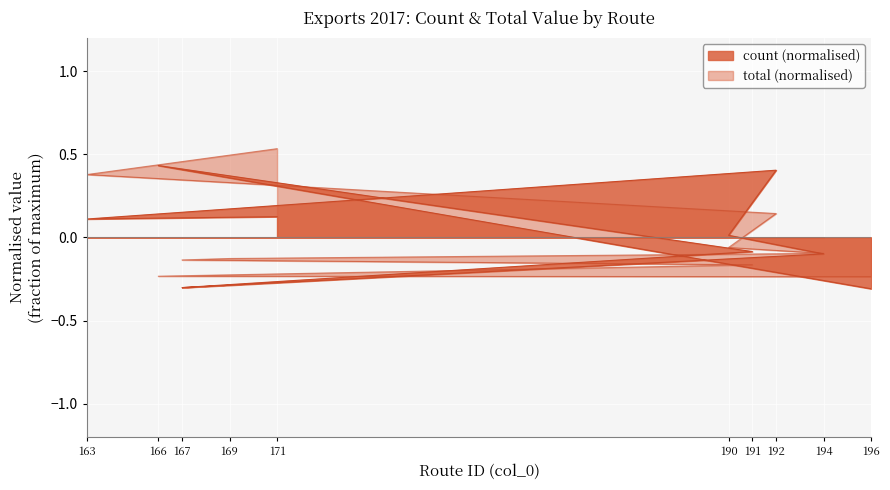

Is it true that count equals 0.1 at 166?

False